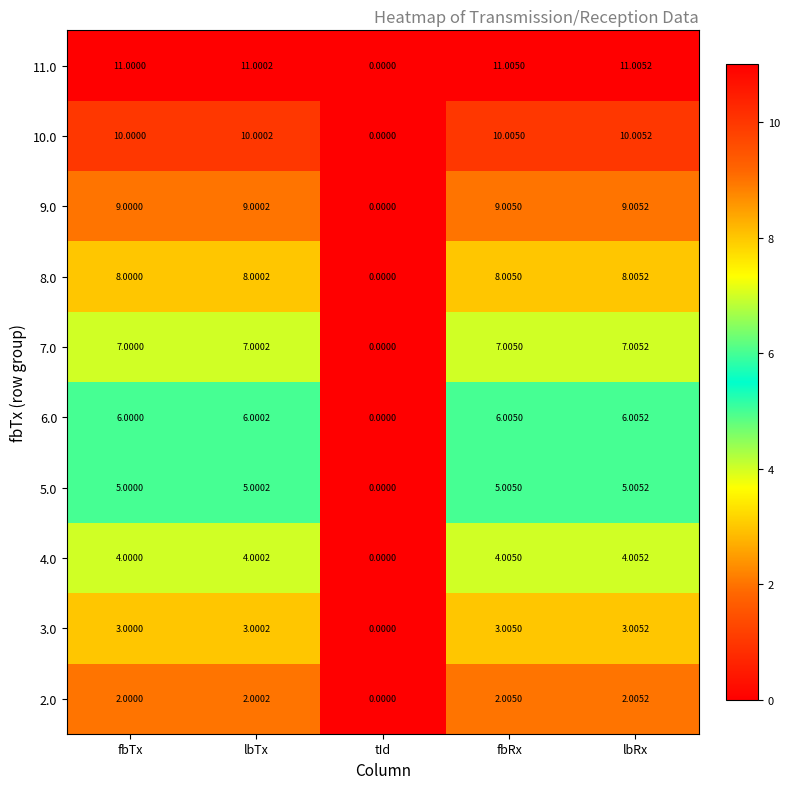

Where is 3.0 nearest to the value 1?

tId